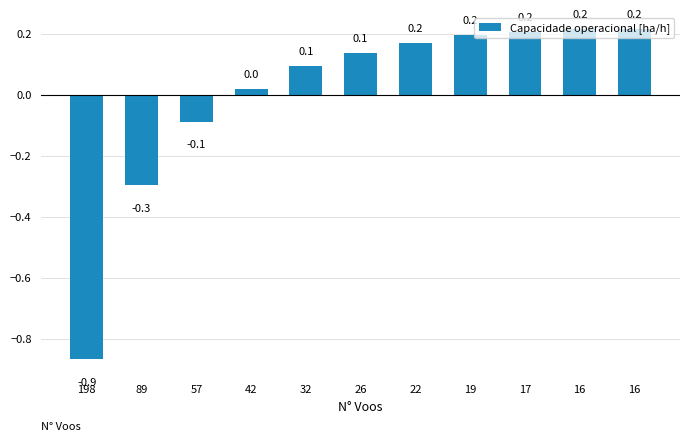

True or false: the data shows -0.1 at 57.

True